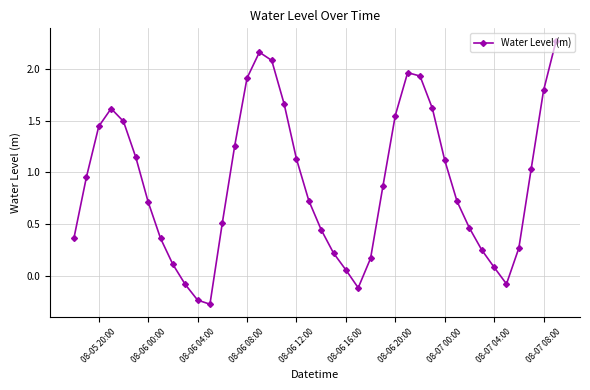

What is the difference between the maximum and second lowest values?

2.5